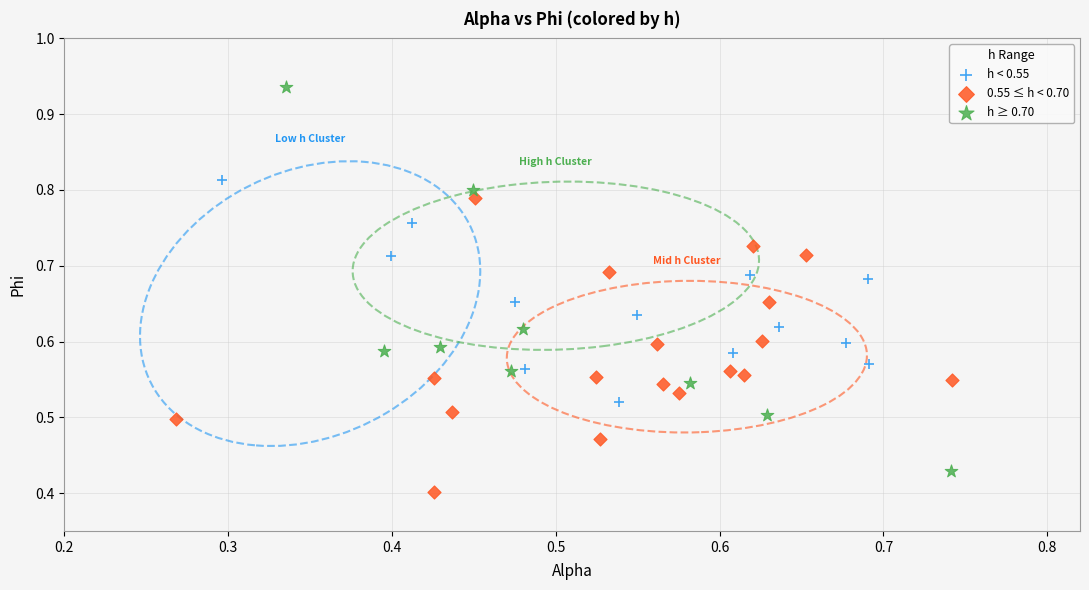

Which series has the widest spread of Y values?

h ≥ 0.70